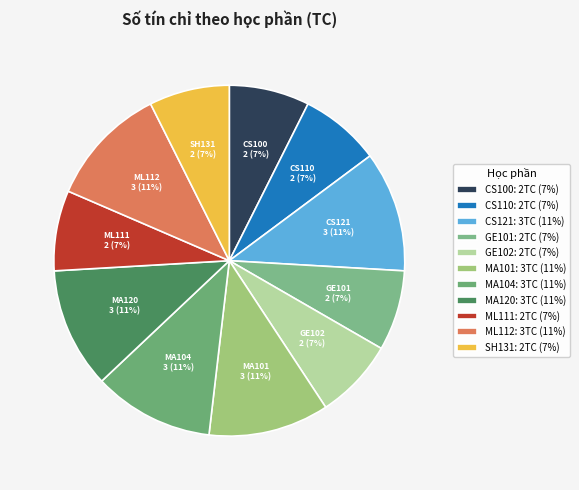

What percentage is the MA101 slice, to the nearest percent?

11%